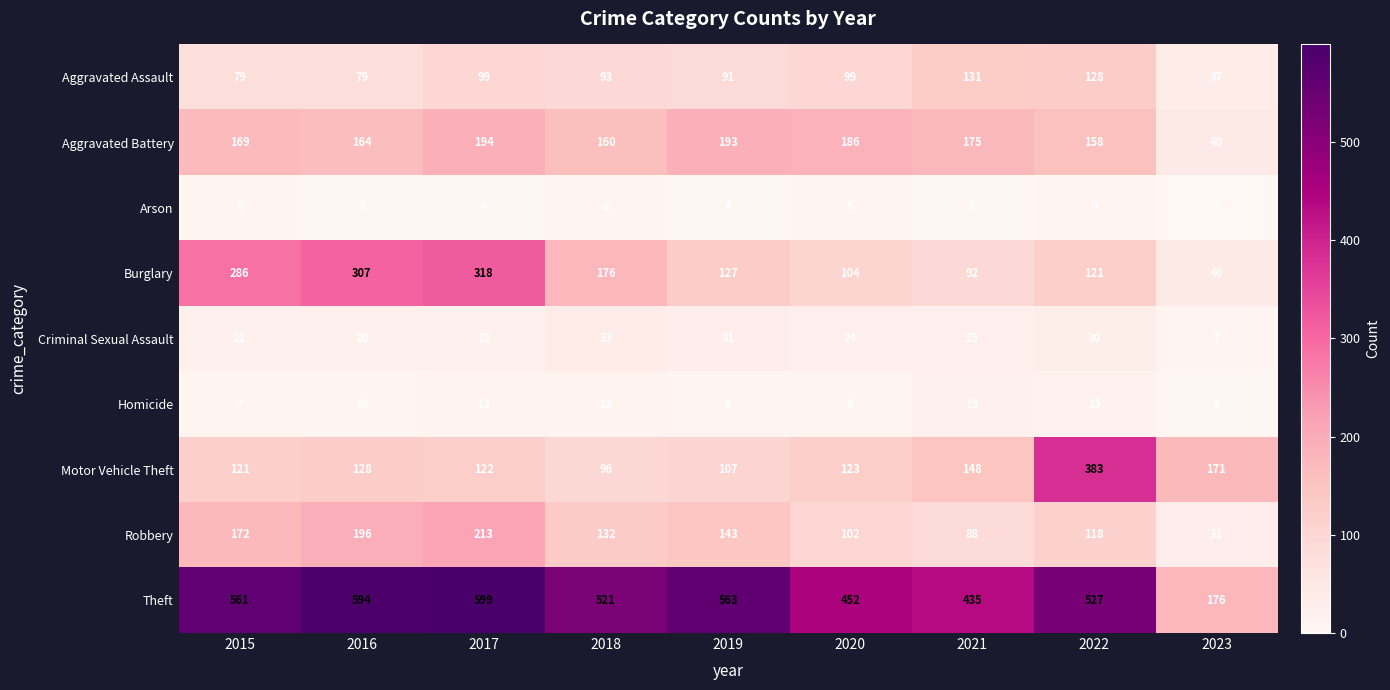

Which series has the widest spread of values?

Theft